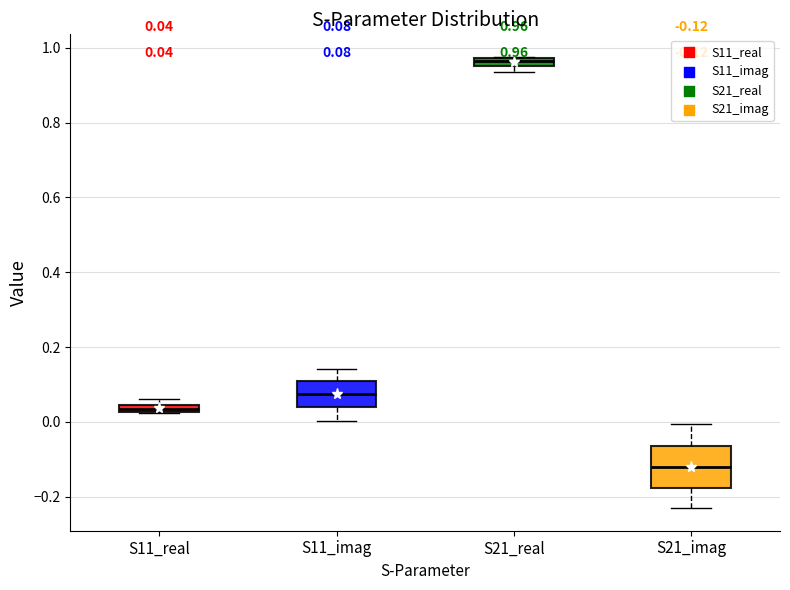

Which box's median line is the lowest?

S21_imag